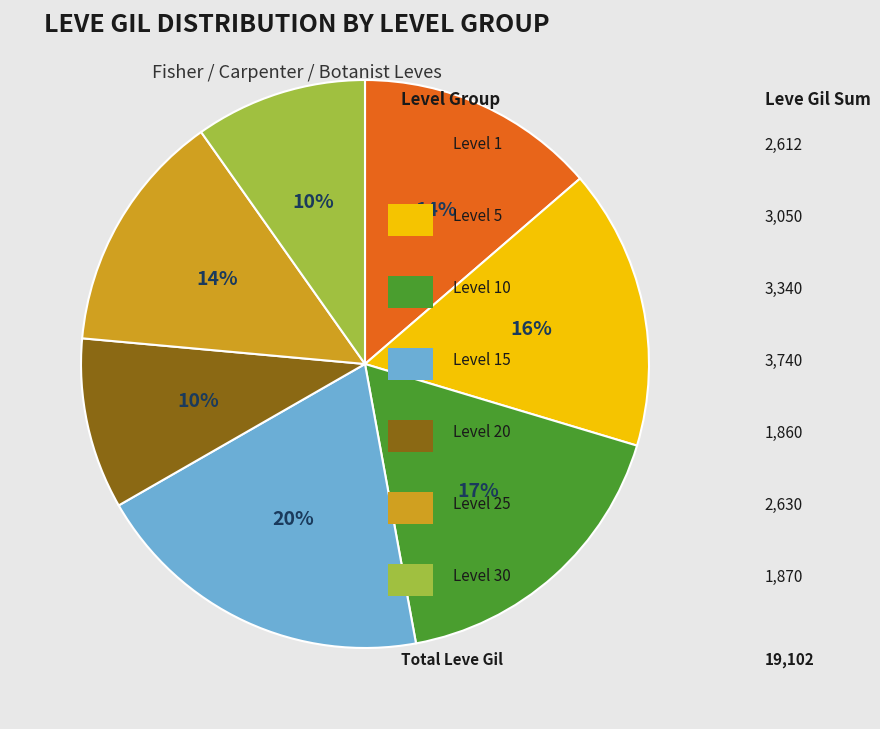

Is there any slice that represents more than half of the pie?

No